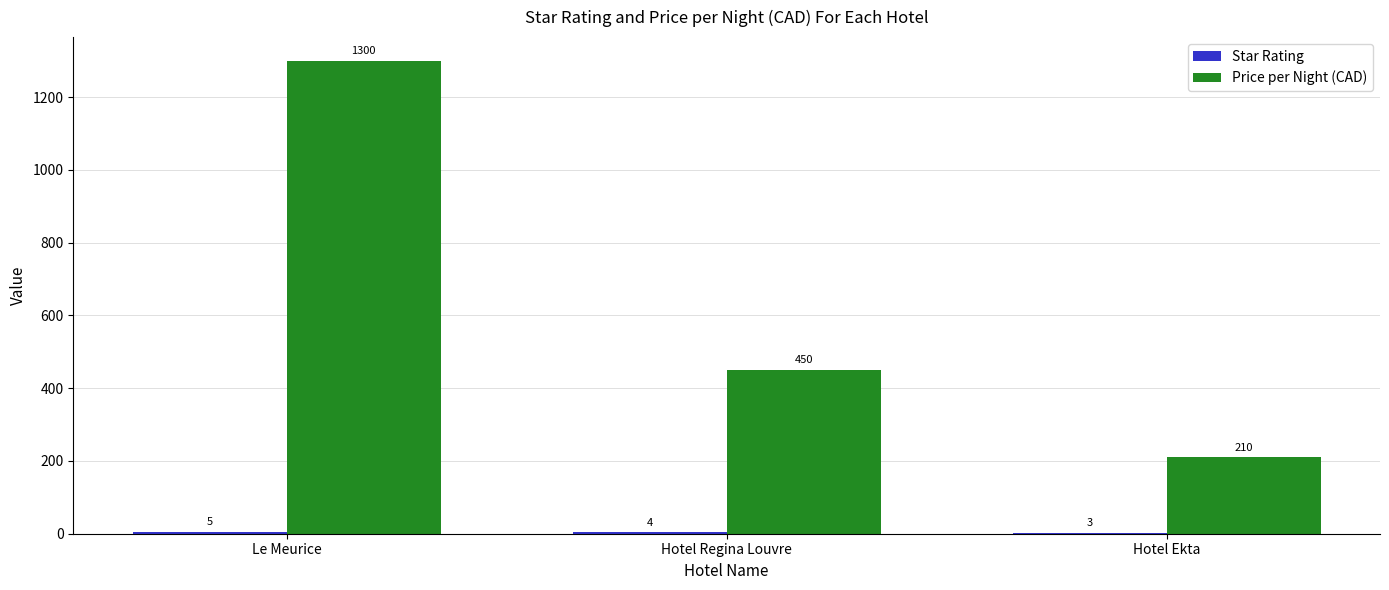

How many groups of bars are there?

3